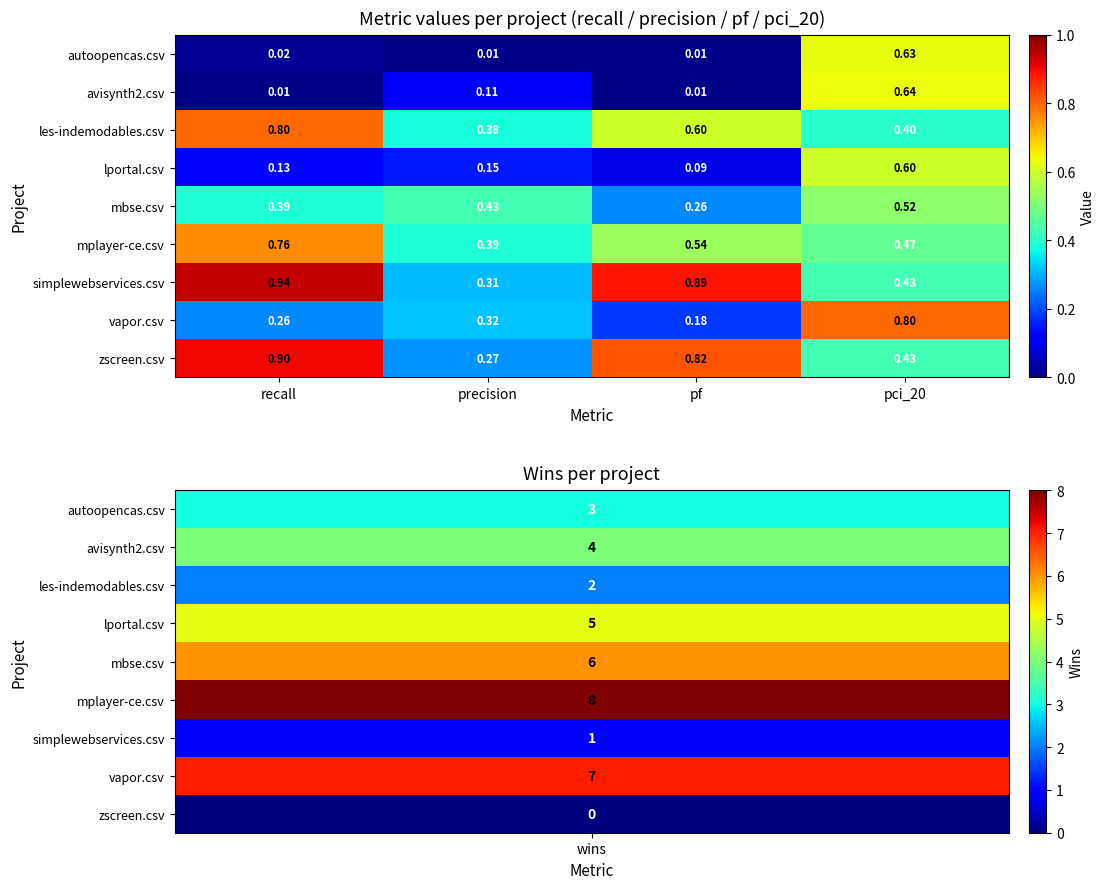

Which category has the lowest value in the simplewebservices.csv series?

precision